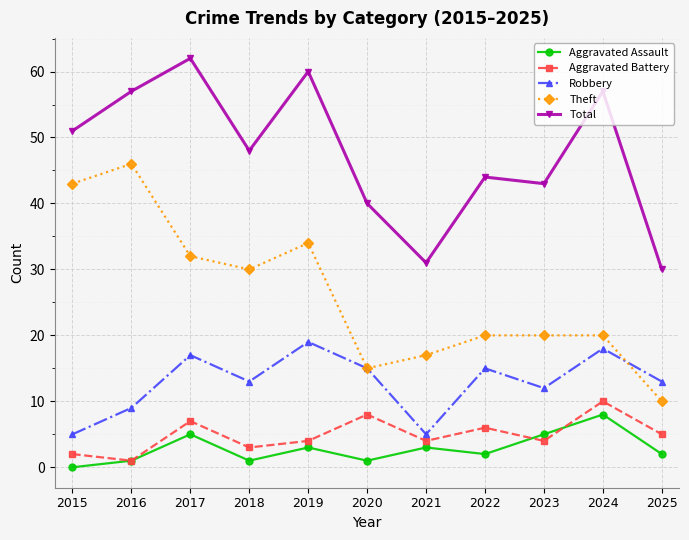

Is this an area chart (filled region under the line)?

No